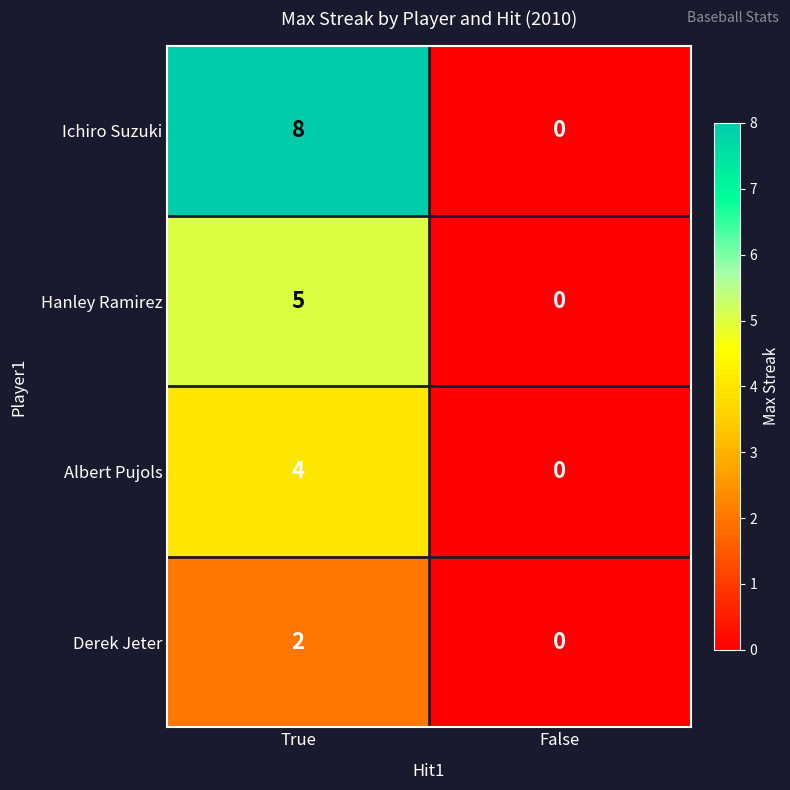

List the series in order of their overall mean, lowest first.

Derek Jeter, Albert Pujols, Hanley Ramirez, Ichiro Suzuki